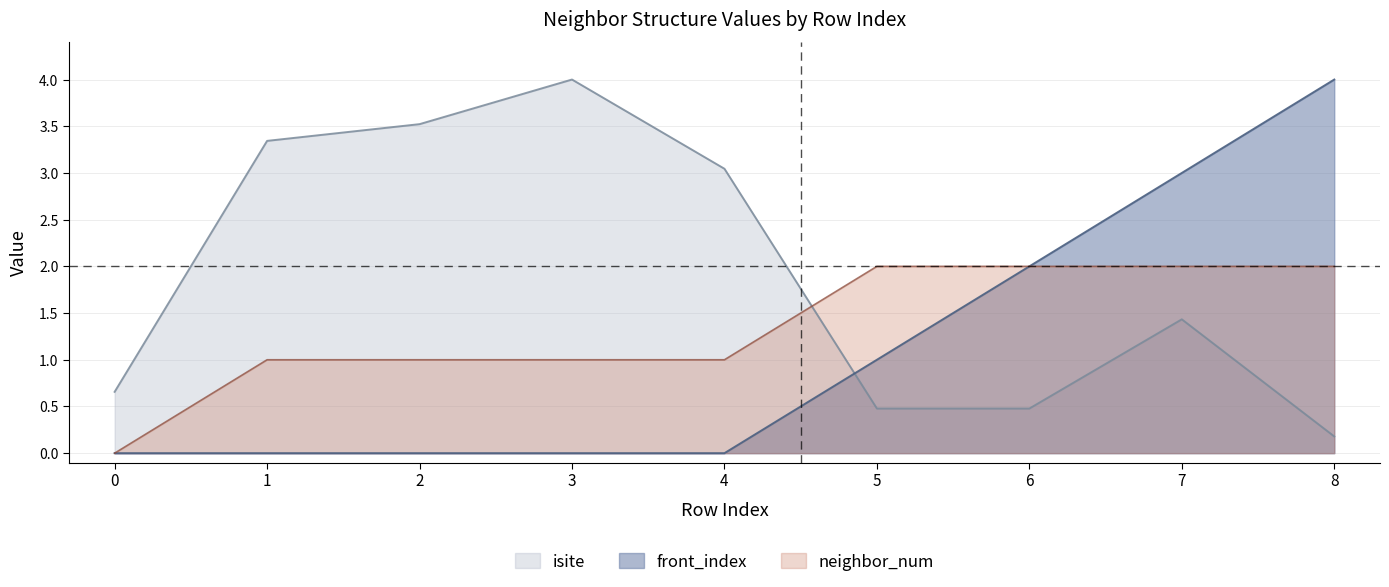

Read the front_index value at 5.

1.0